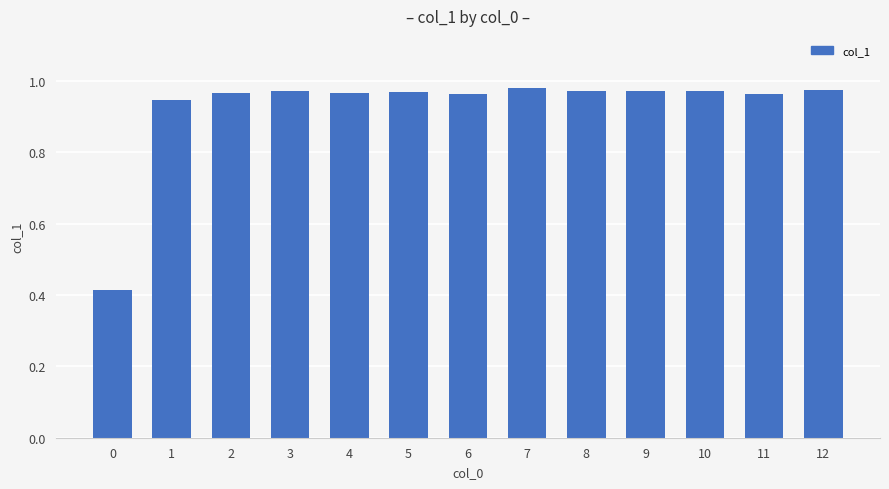

The chart shows a value of 0.3 at 3. True or false?

False